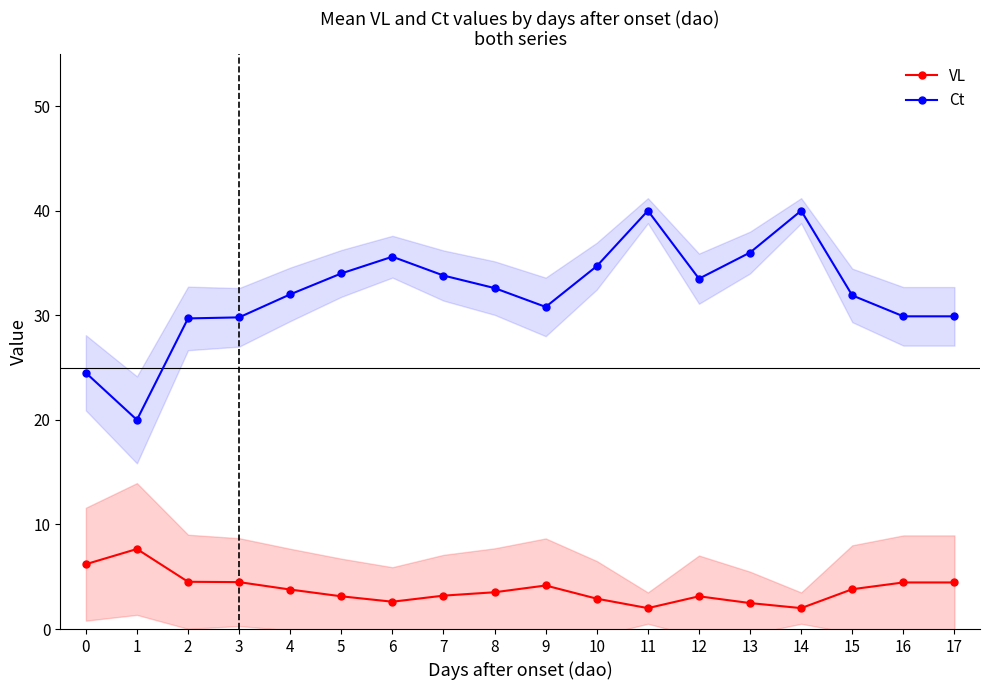

At how many categories does at least one series exceed 19?

18